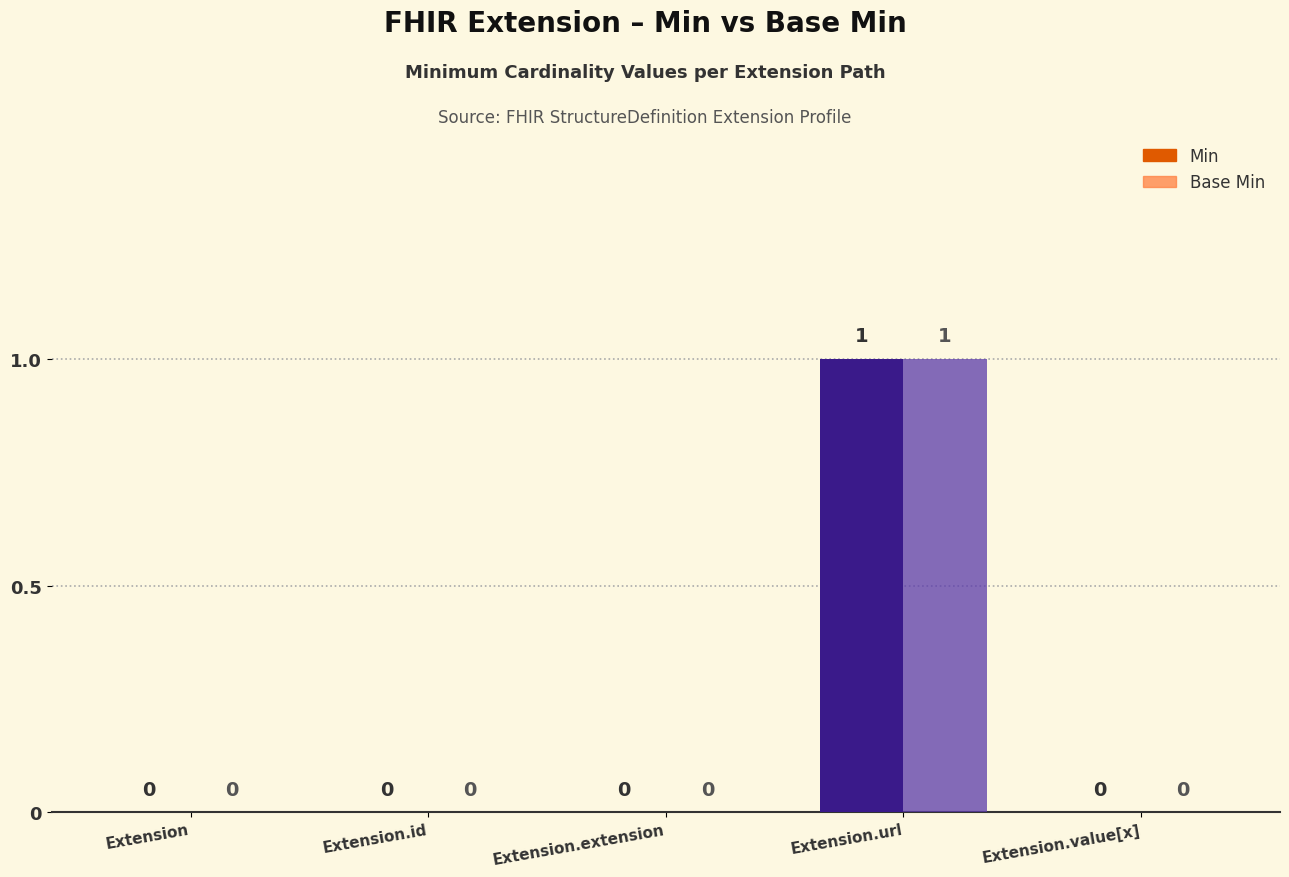

The Min series shows 0 at Extension.value[x]. True or false?

True